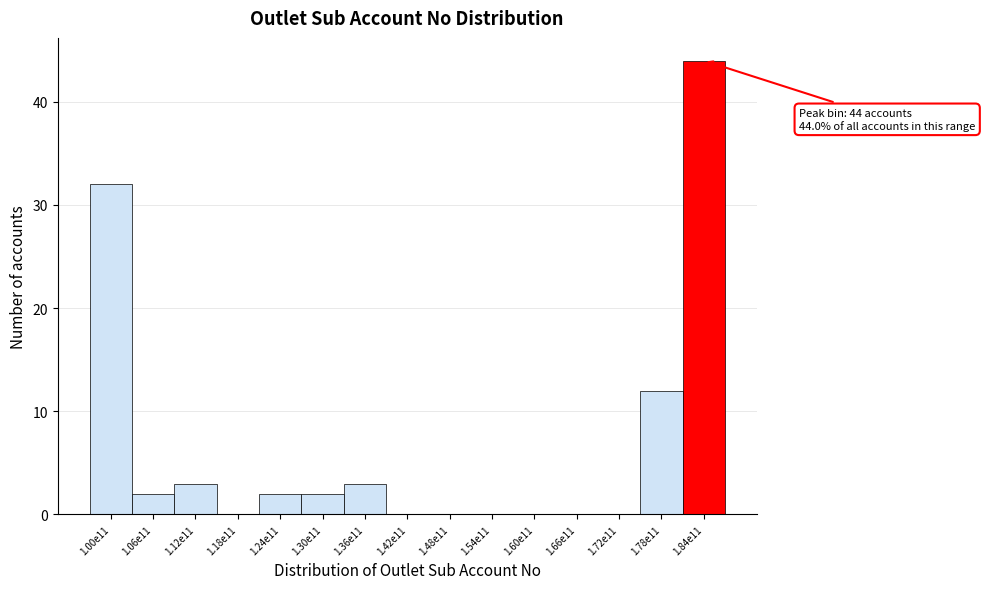

Reading left to right, transcribe all the data shown in this chart.

1.00e11=32	1.06e11=2	1.12e11=3	1.18e11=0	1.24e11=2	1.30e11=2	1.36e11=3	1.42e11=0	1.48e11=0	1.54e11=0	1.60e11=0	1.66e11=0	1.72e11=0	1.78e11=12	1.84e11=44